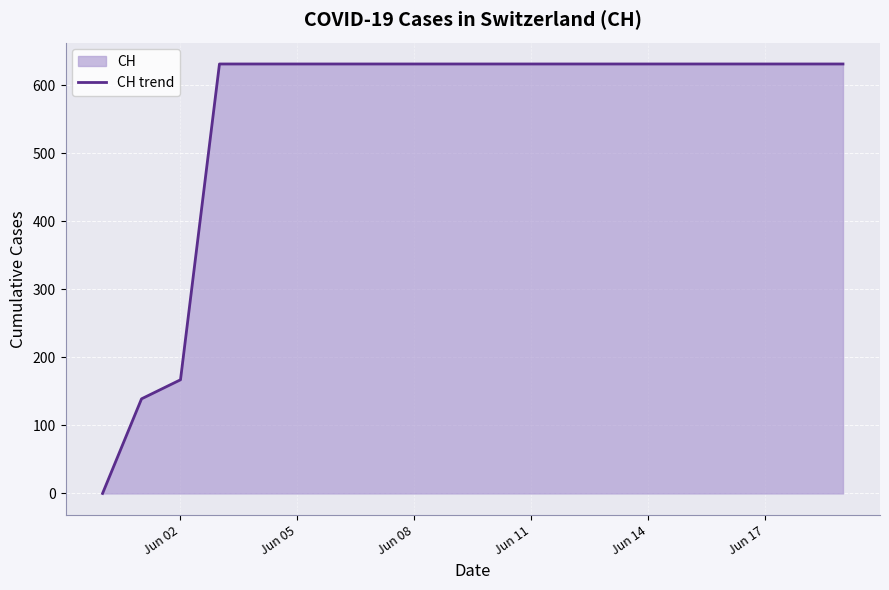

The value at Jun 05 is 1126. True or false?

False